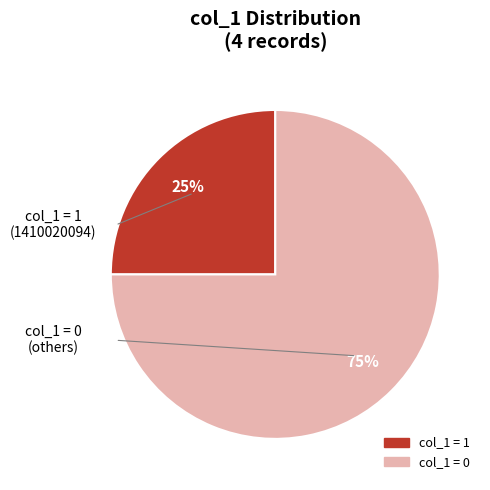

To the nearest percent, what is the difference between the largest and smallest slice percentages?

50%